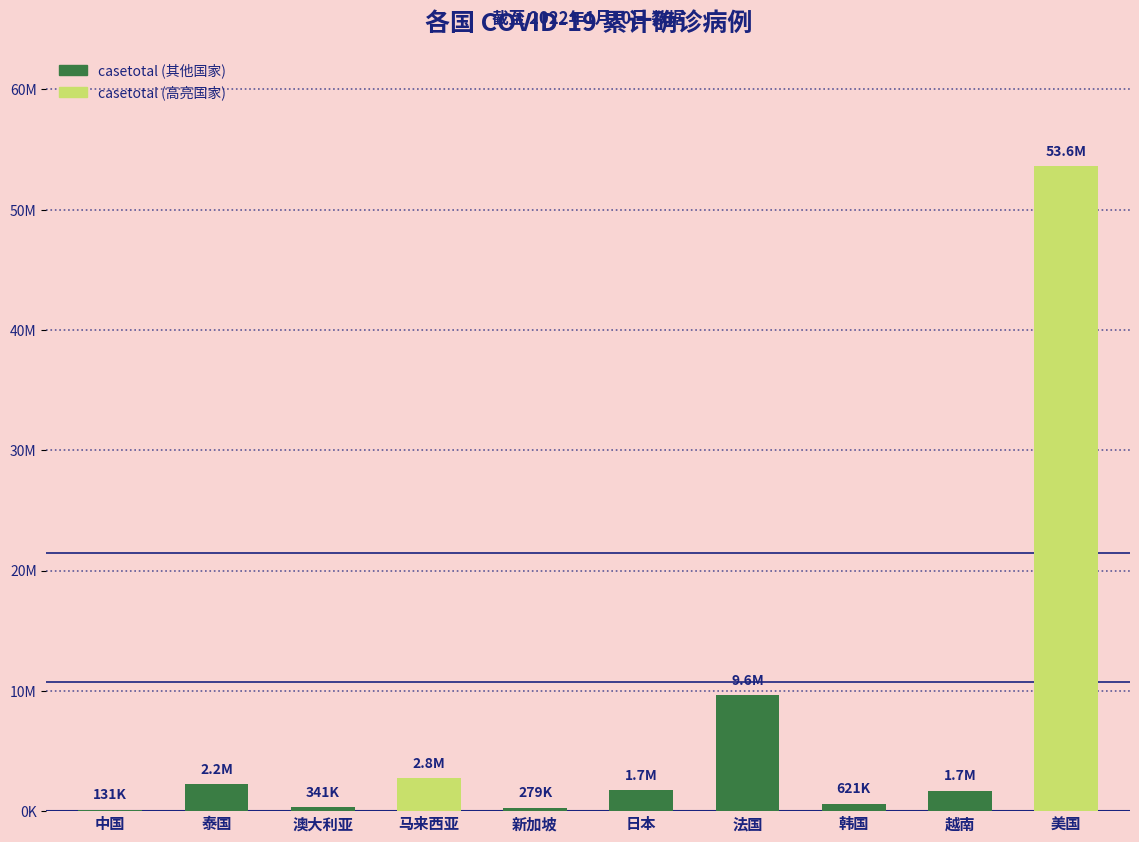

What is the sum of all values?

73002591